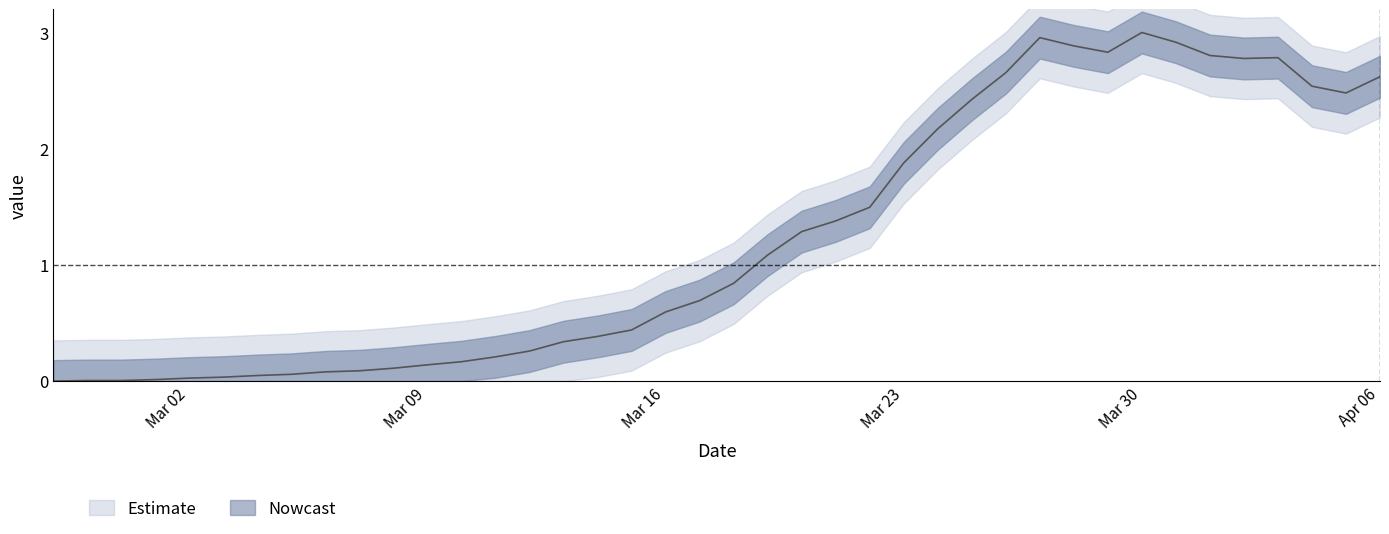

What is the difference between the maximum and minimum values?

3.0